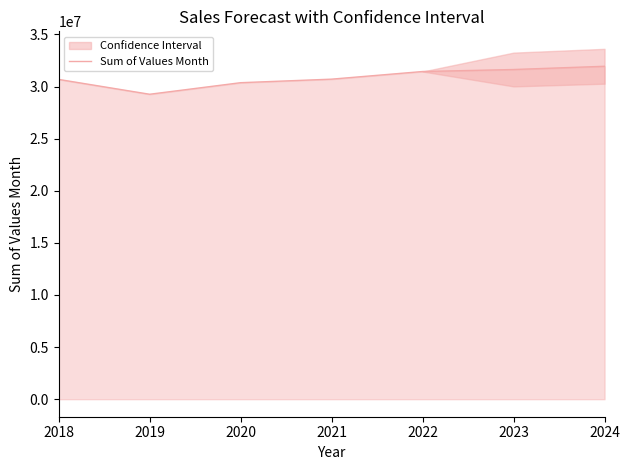

Does the chart have visible grid lines?

No